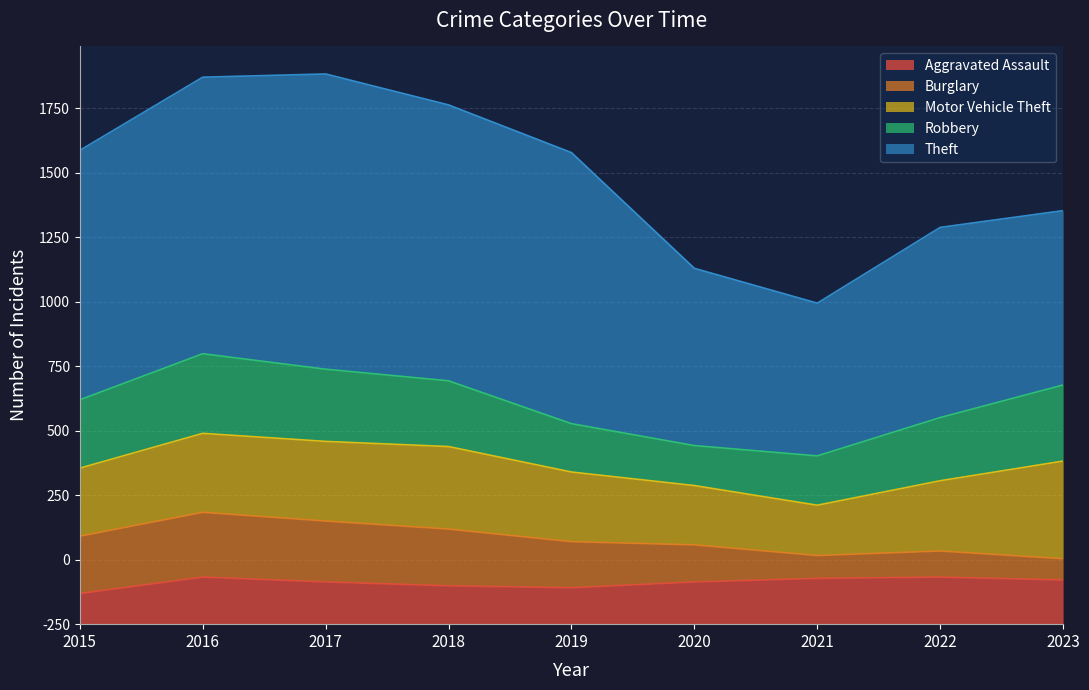

Reading left to right, what are all the values shown in this chart?

Aggravated Assault: 95	146	131	119	113	131	142	146	137
Burglary: 178	201	189	176	143	115	71	81	66
Motor Vehicle Theft: 211	245	247	256	216	184	156	218	303
Robbery: 212	247	224	204	150	124	153	196	236
Theft: 774	858	916	856	841	550	474	590	541